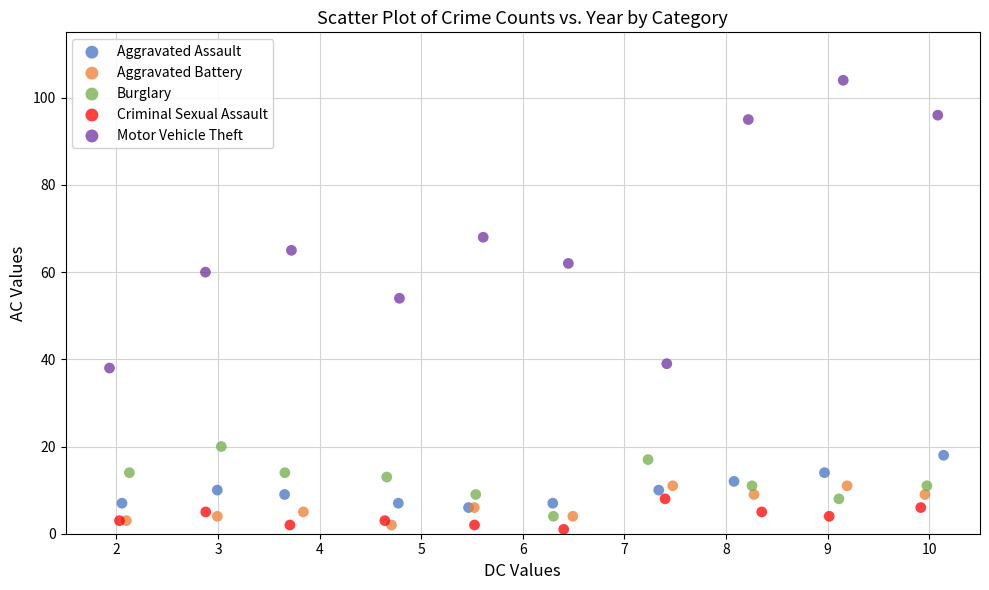

Which series has the largest Y range (max minus min)?

Motor Vehicle Theft